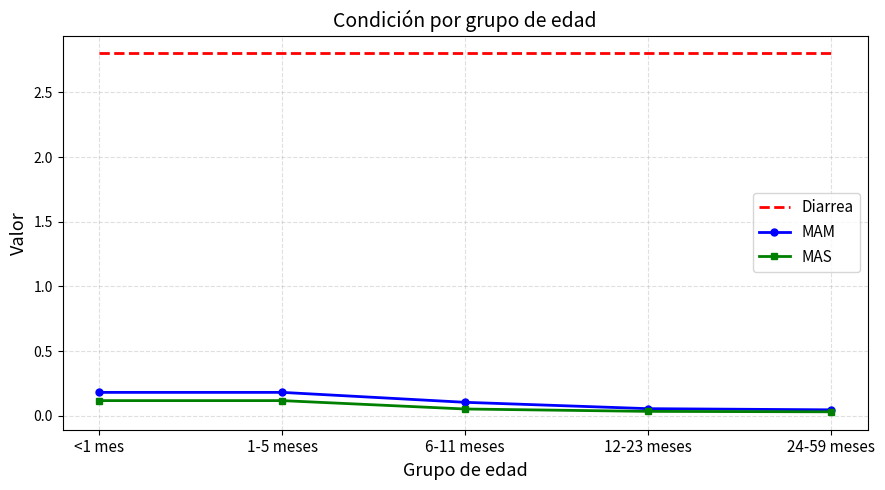

True or false: MAM and Diarrea intersect in this chart.

False